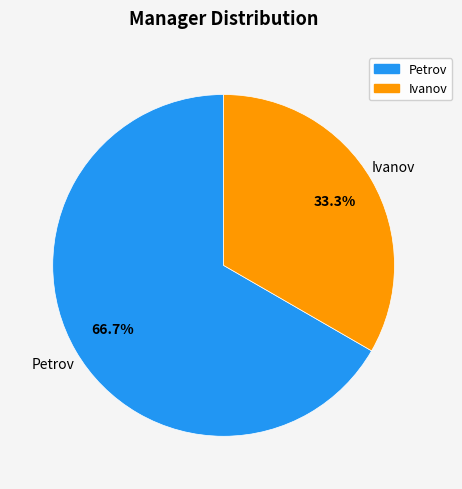

Is Petrov the majority of the pie?

Yes